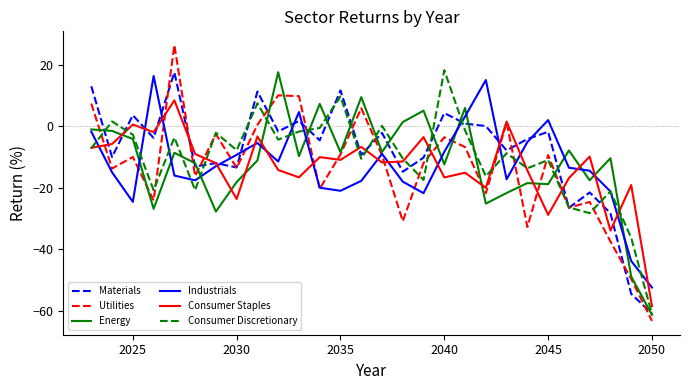

What is the maximum value shown in the chart?

26.5